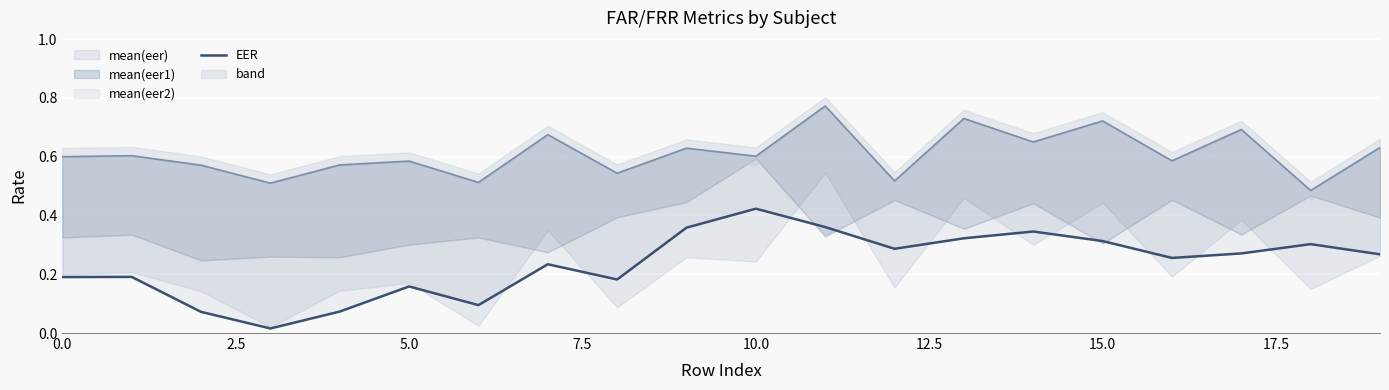

Which category has the lowest value in the mean(eer) series?

18